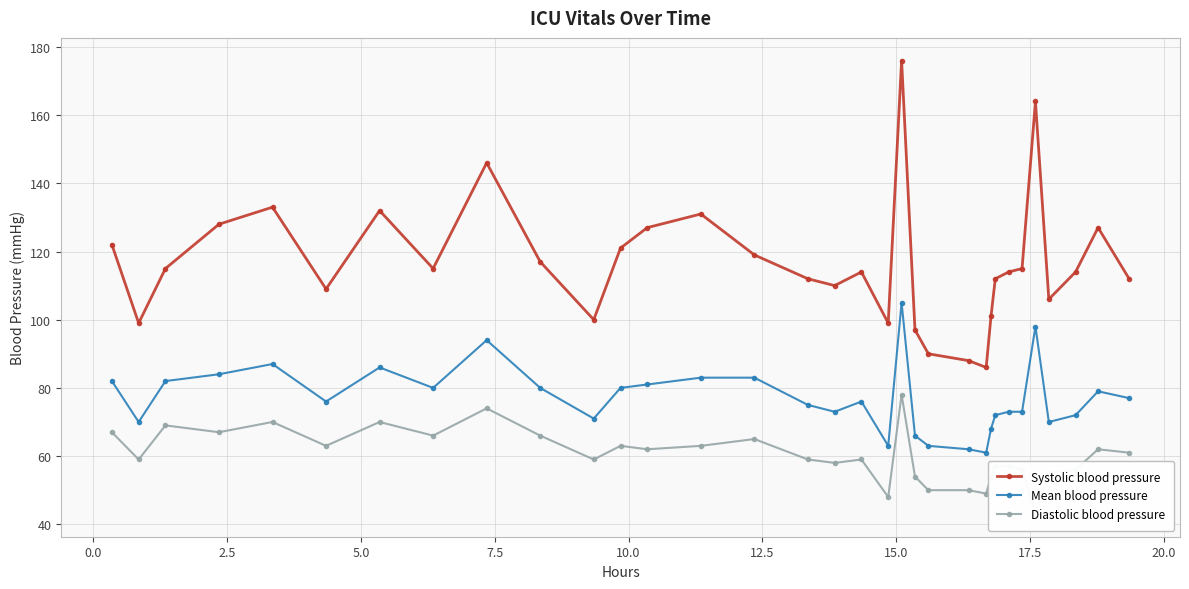

What is the value of the Mean blood pressure point at the 10th from the left?

80